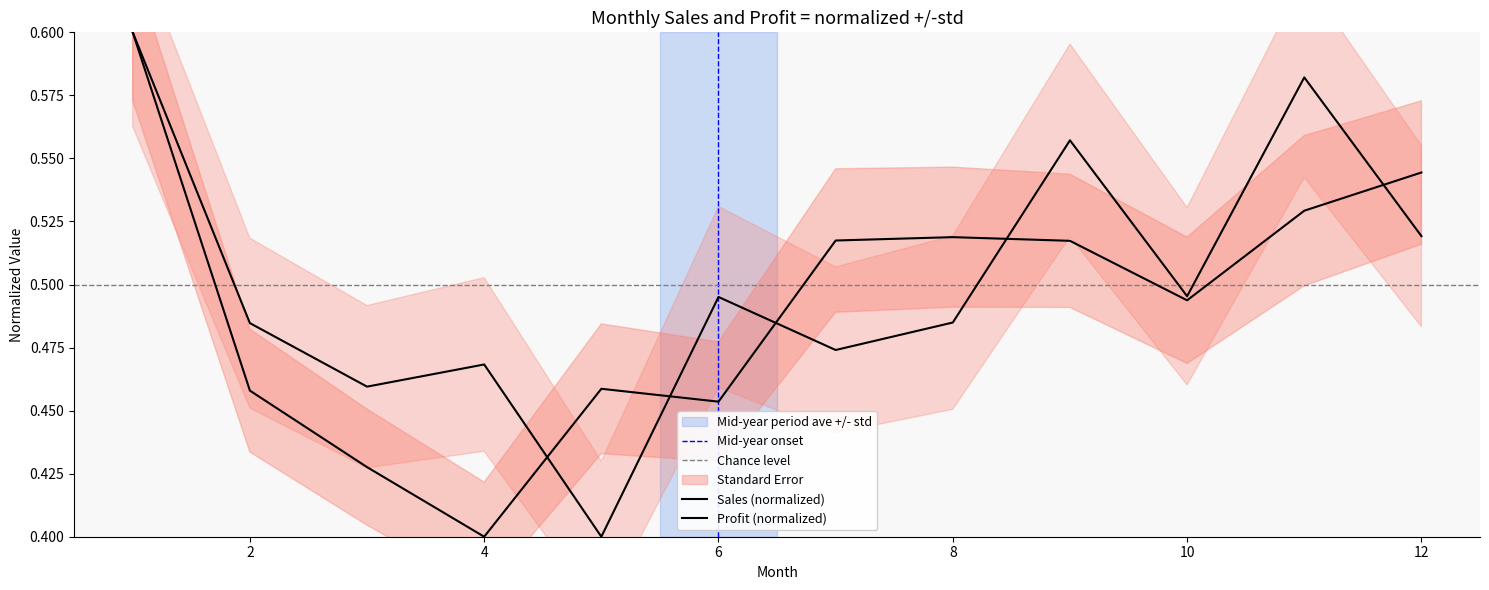

What is the maximum value shown in the chart?

0.6